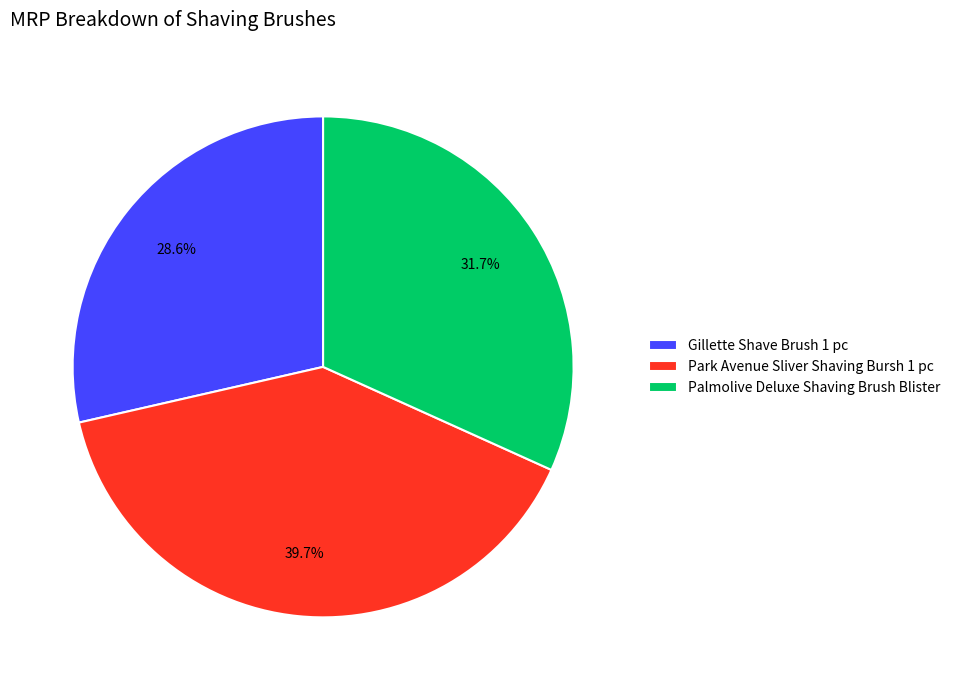

How many segments does this pie chart have?

3